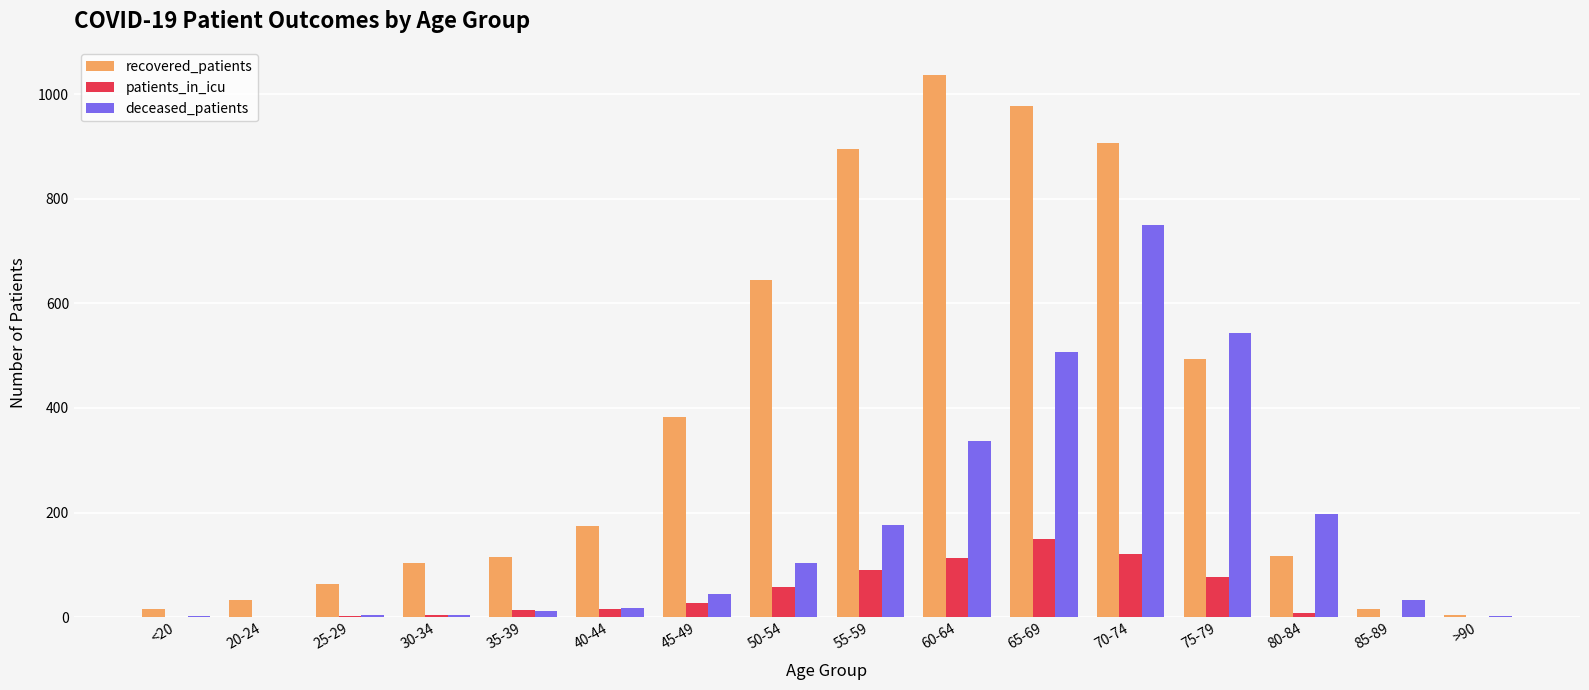

Which series has the largest total across all categories?

recovered_patients